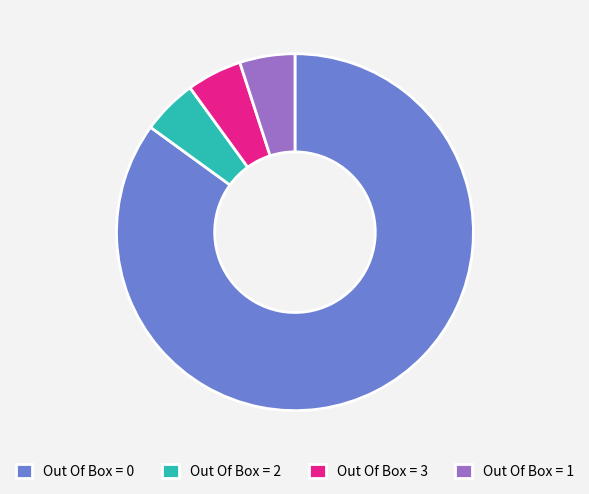

Which slice is the largest?

Out Of Box = 0